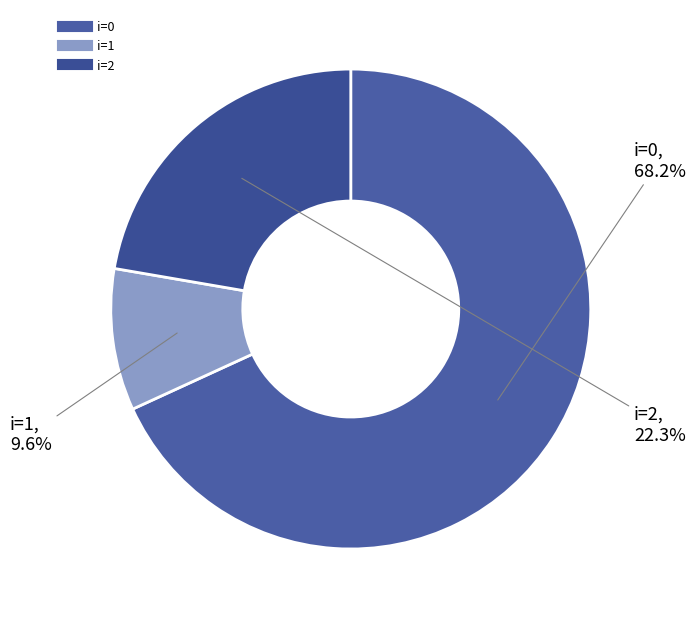

To the nearest percent, what is the difference between the largest and smallest slice percentages?

59%